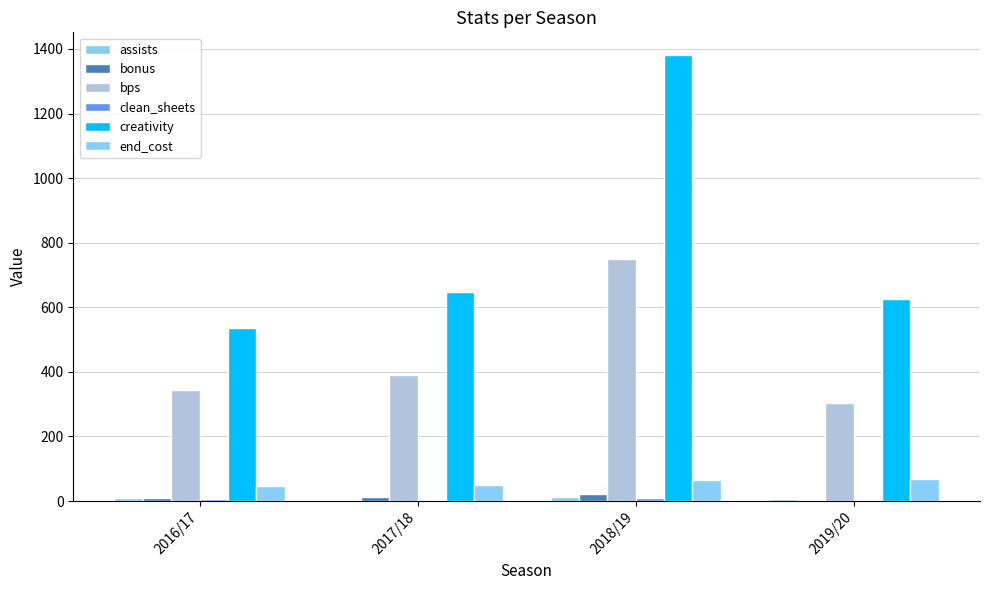

Rank the categories by bps value from highest to lowest.

2018/19, 2017/18, 2016/17, 2019/20